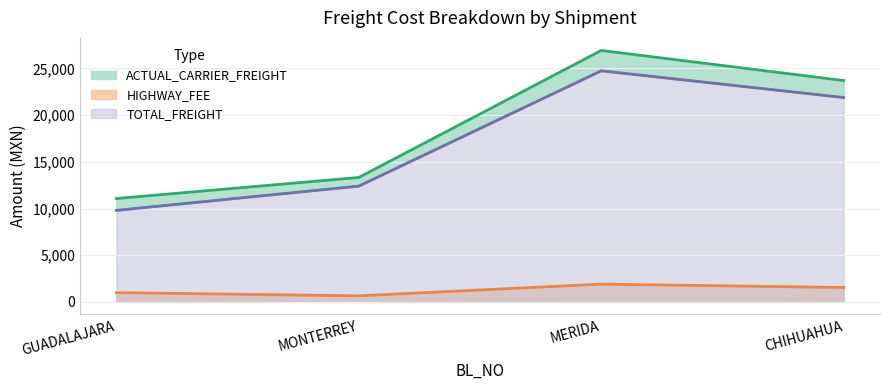

Where is the first local minimum for HIGHWAY_FEE?

MONTERREY